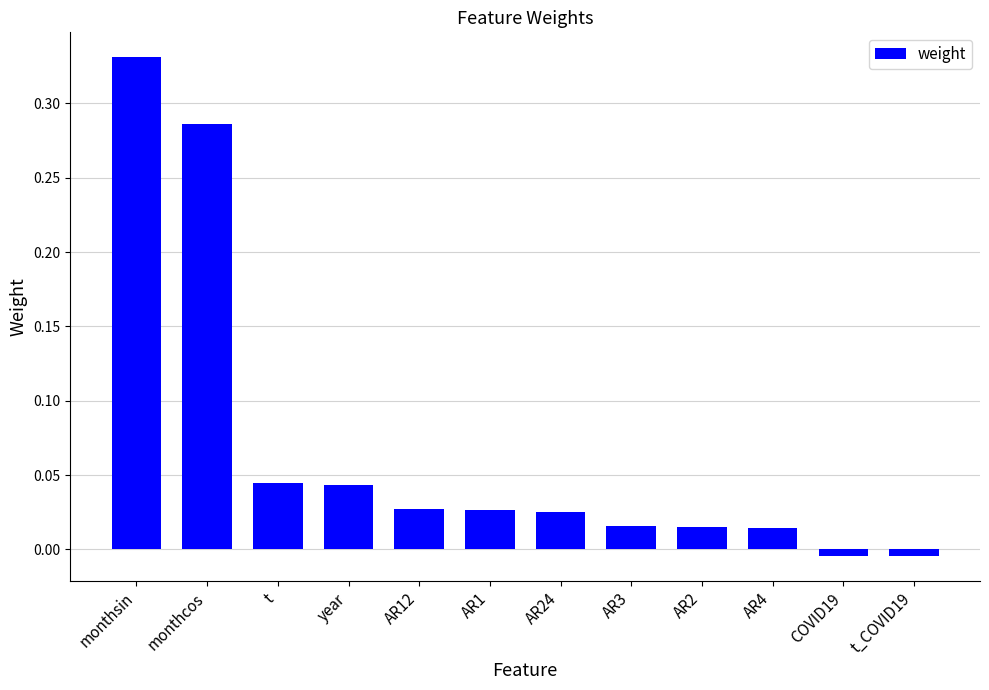

The chart shows a value of 0.4 at monthcos. True or false?

False